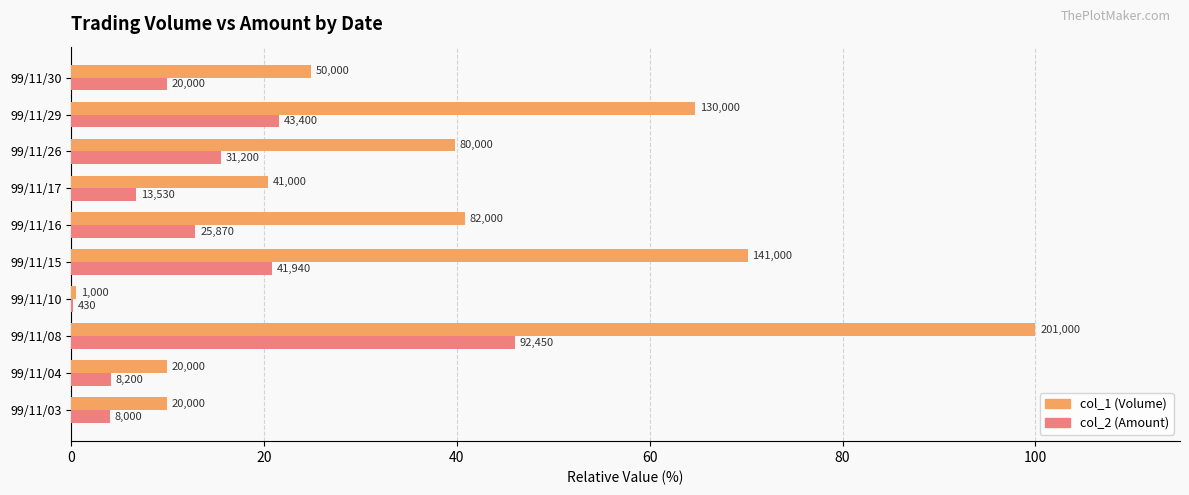

What is the average value of the col_1 (Volume) series?

38.1